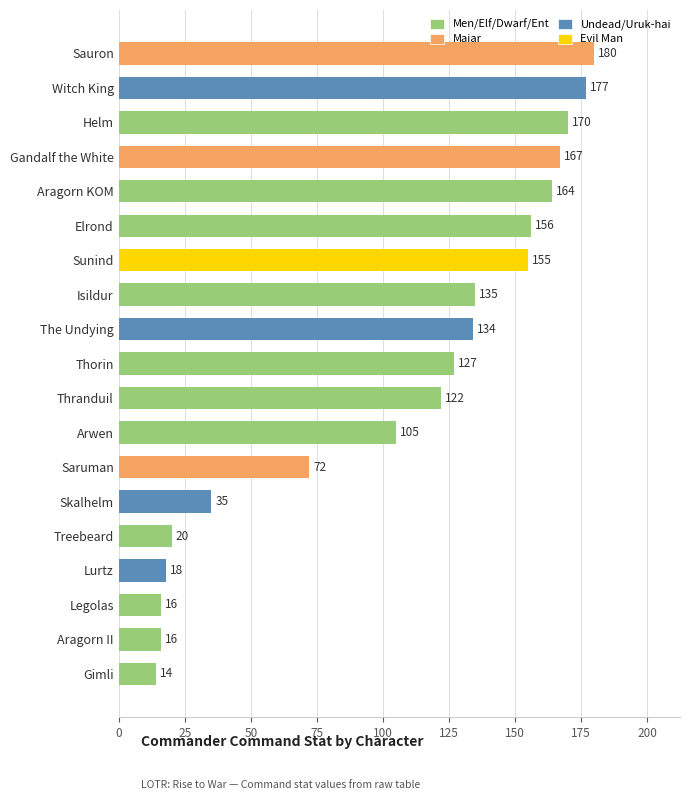

What is the ratio of the value at Arwen to the value at Thranduil?

0.9